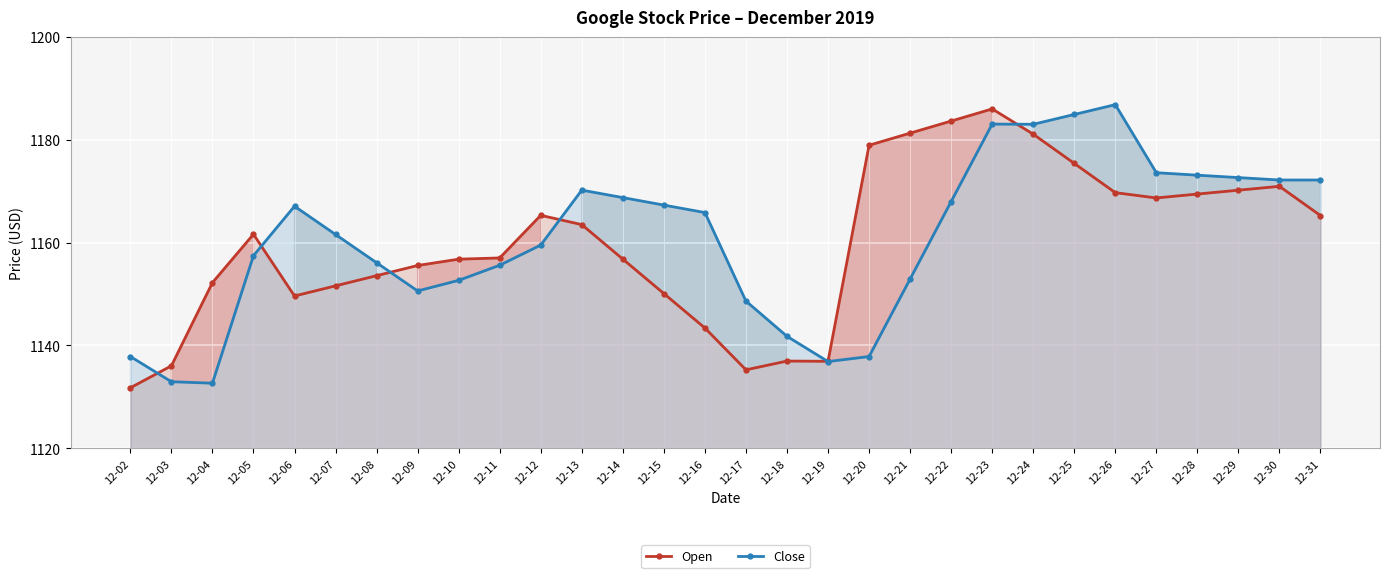

At which category is the sum across all series the highest?

12-23